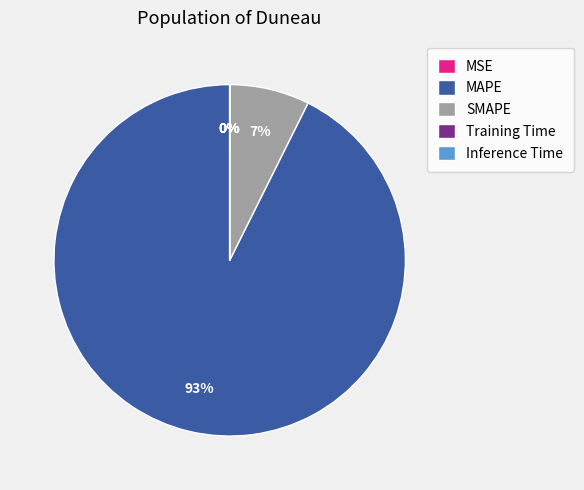

Is MAPE the majority of the pie?

Yes